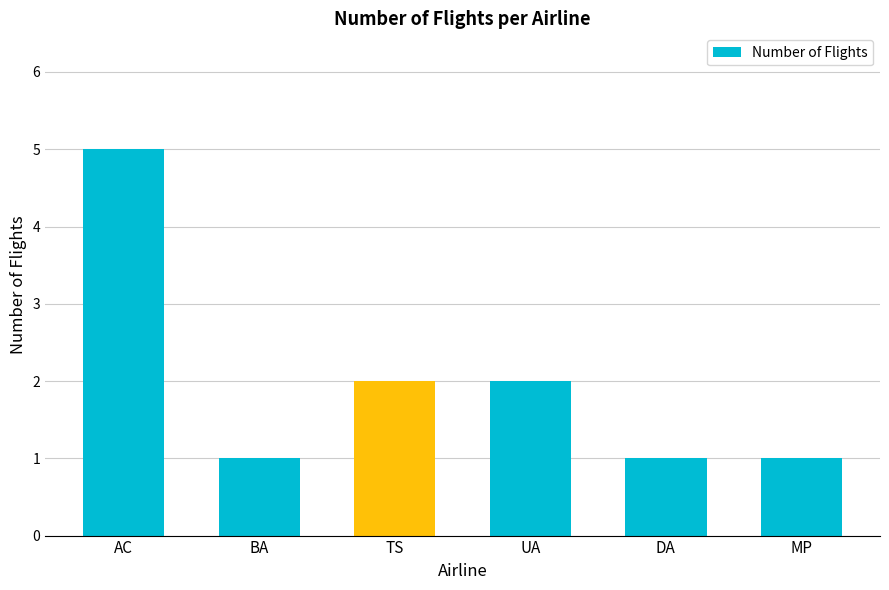

At which category does the chart reach its peak across all series?

AC